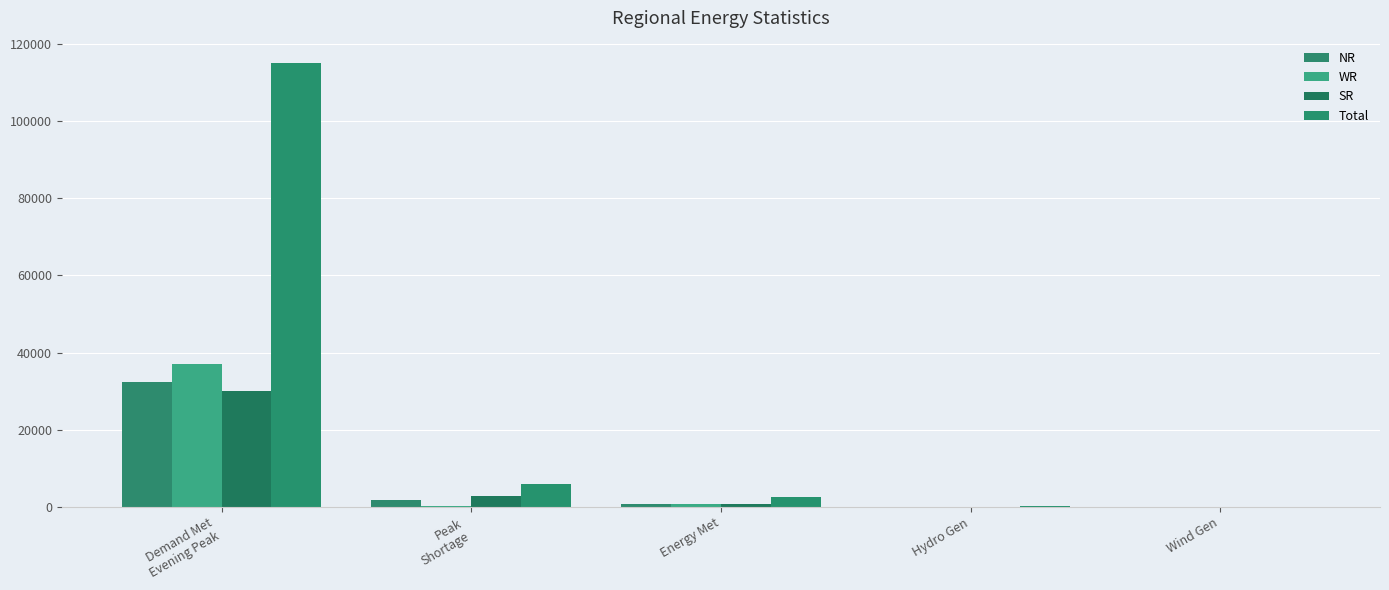

Where does the SR series first go above 689?

Demand Met
Evening Peak